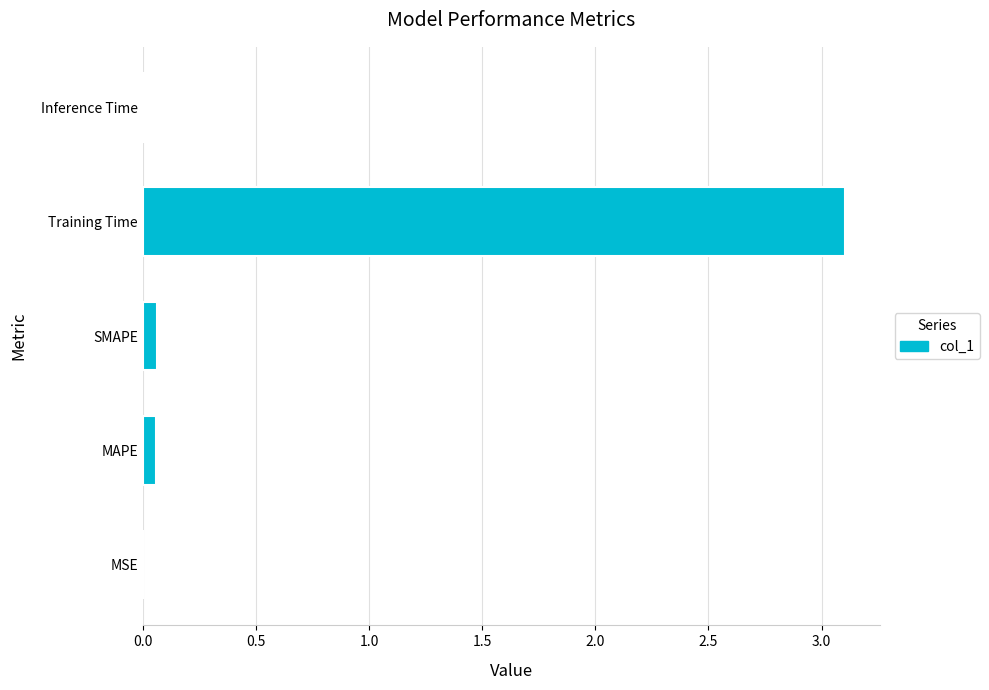

What is the sum of all values?

3.2